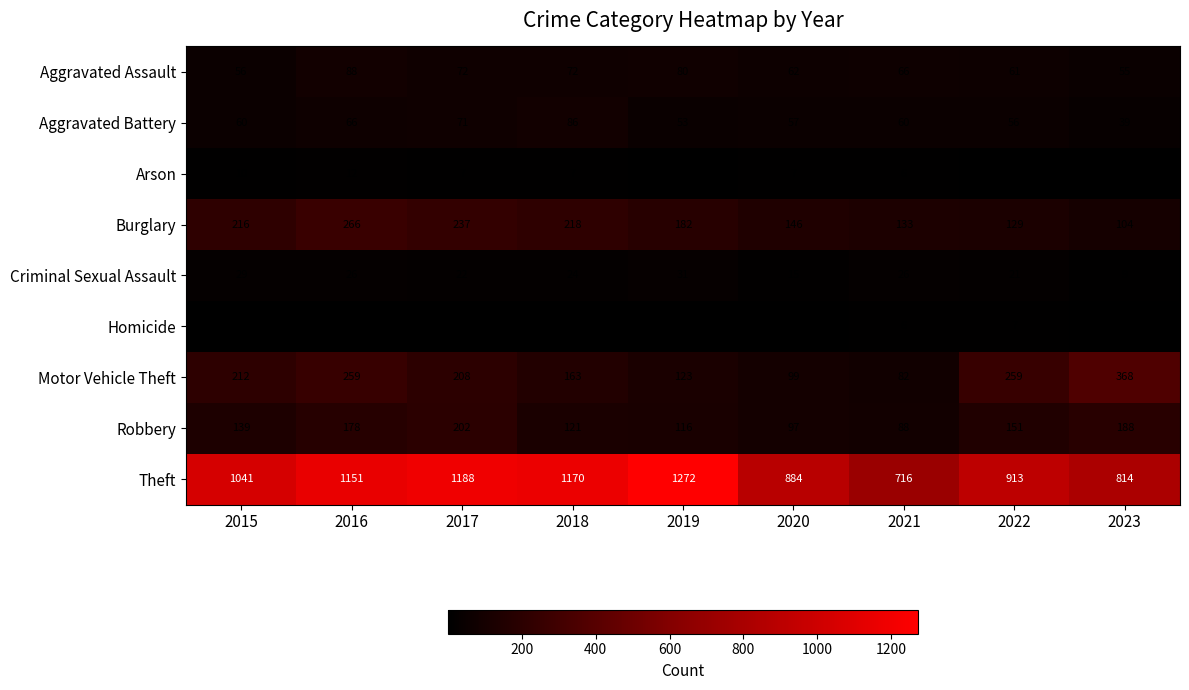

What is the average value of the Motor Vehicle Theft series?

197